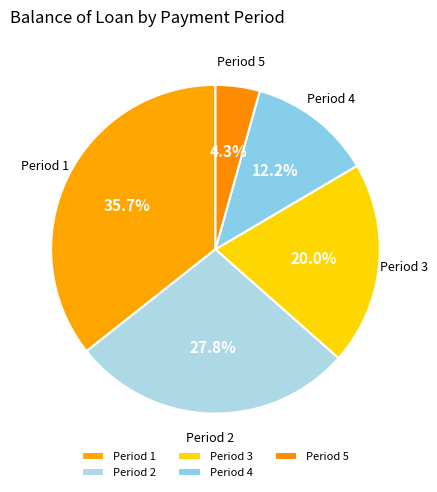

Does any single category account for the majority?

No